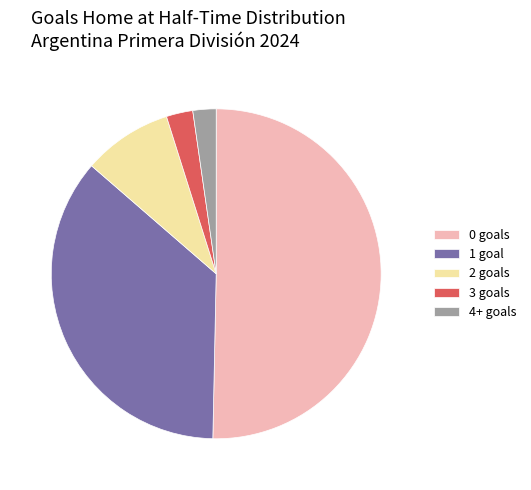

Do 1 goal and 2 goals together represent more than half of the pie?

No